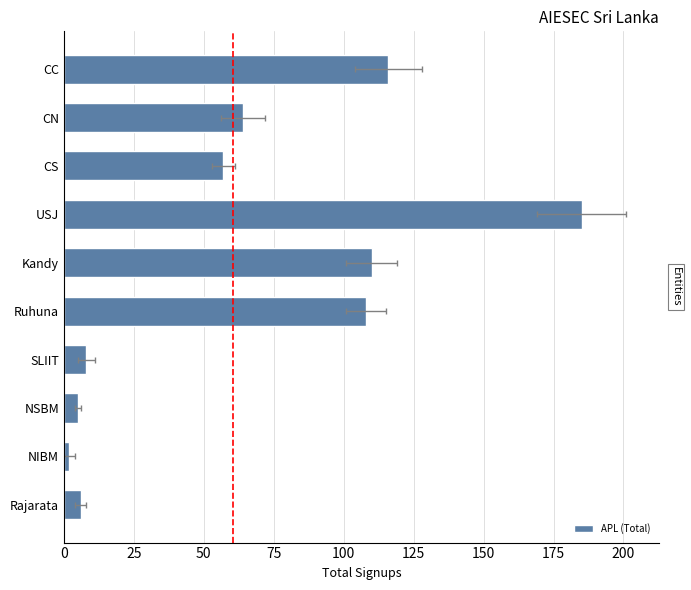

How many data points are less than 64?

5